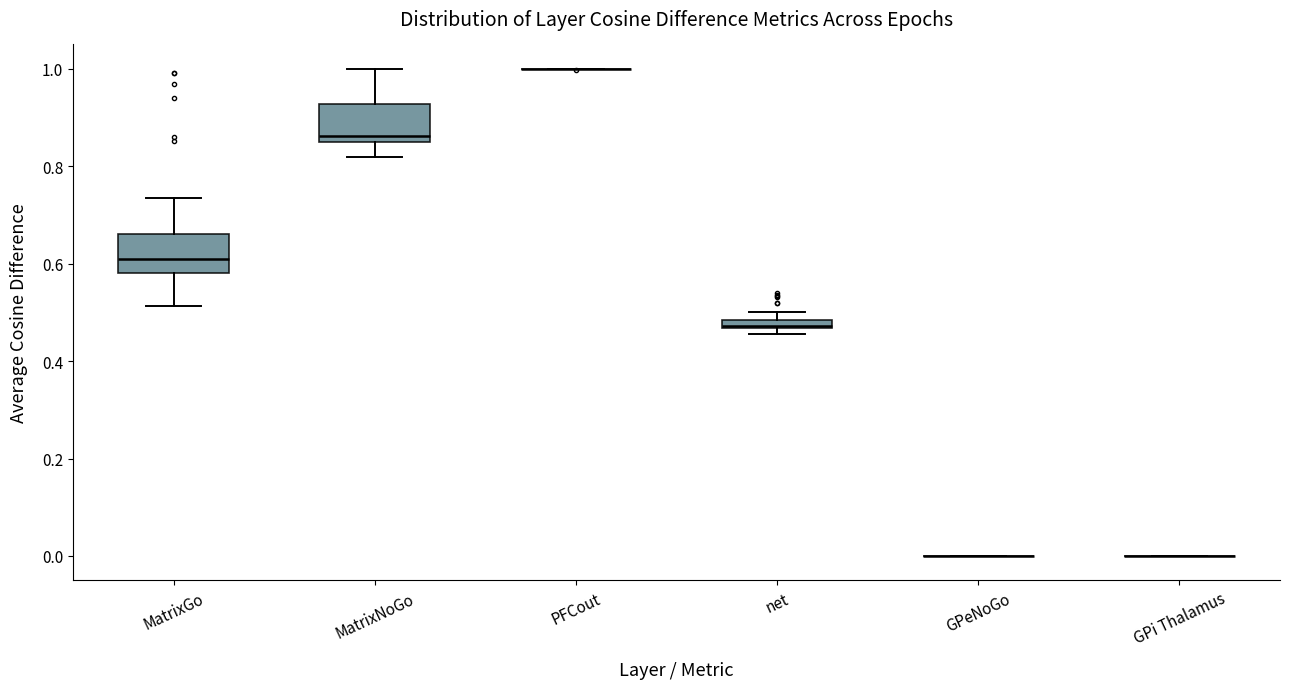

Where does the lower whisker of the box for MatrixGo end on the y-axis? The values are not printed on the chart, so give them approximately, as read against the axis.

0.52